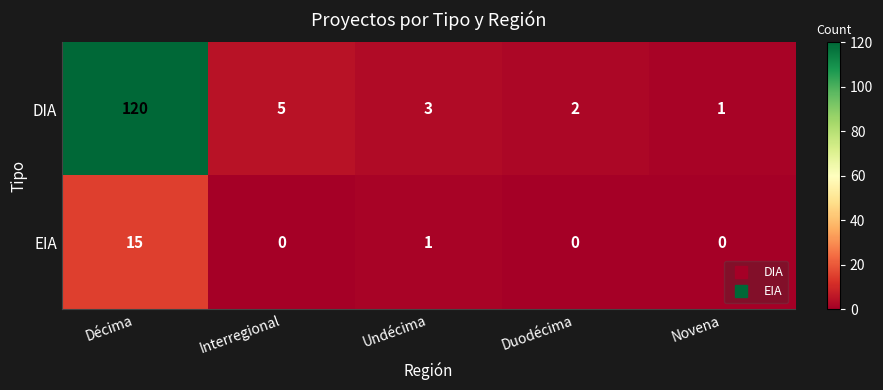

Which series has the largest range (max minus min)?

DIA